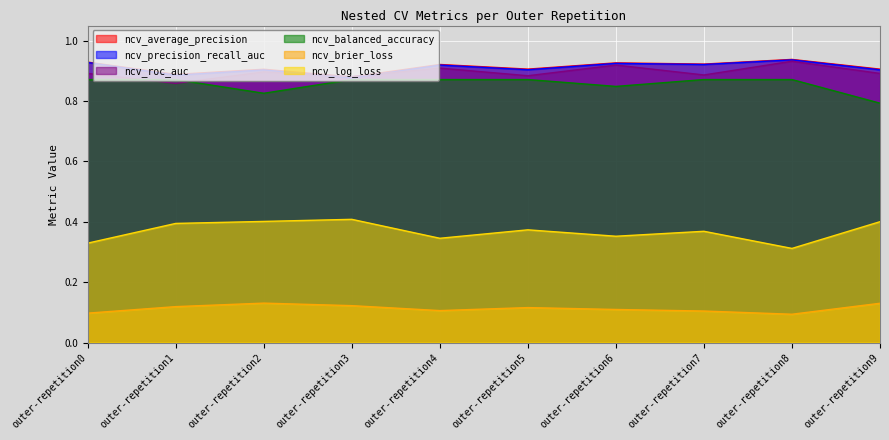

In ncv_roc_auc, how many points are higher than both neighbors (excluding endpoints)?

4